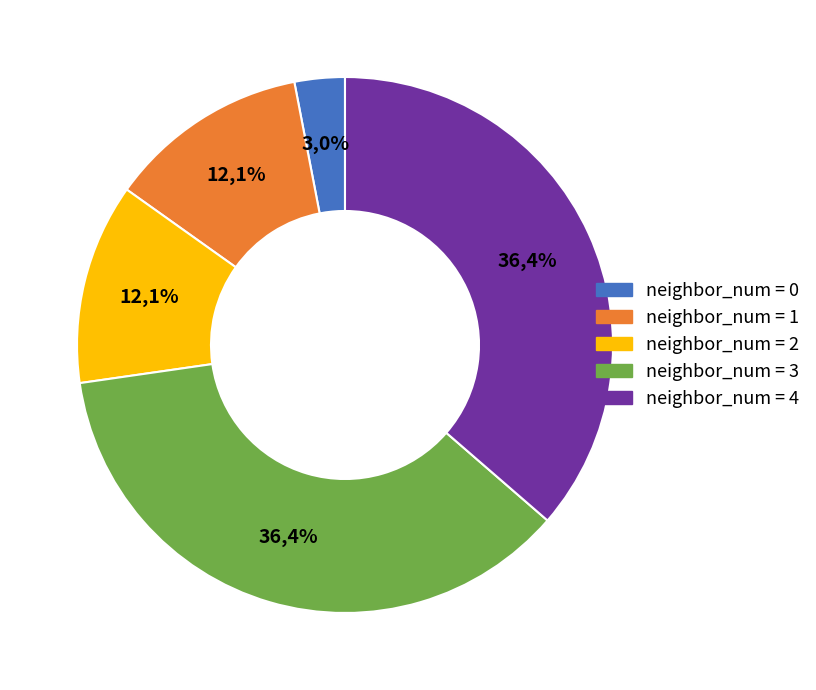

Which slice is the largest?

3